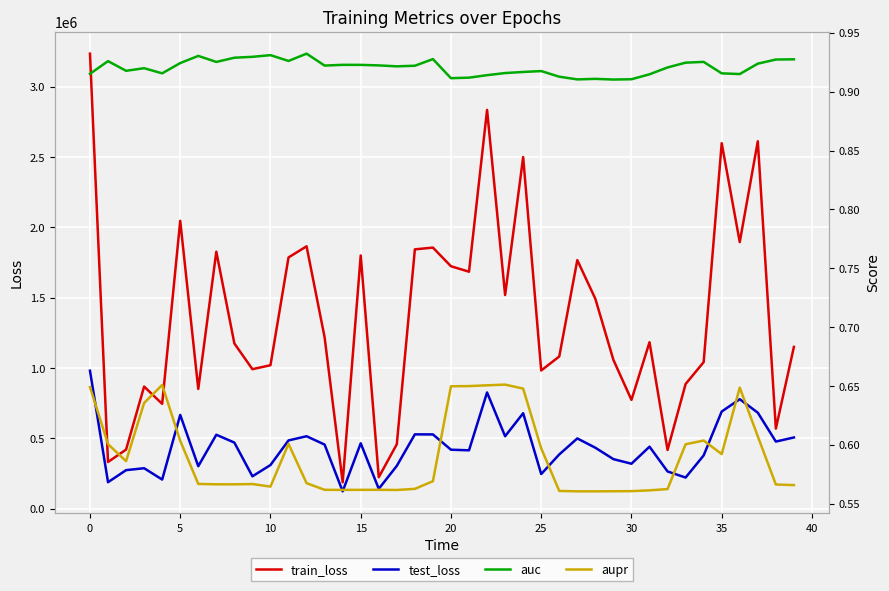

True or false: train_loss and test_loss cross at least once.

False